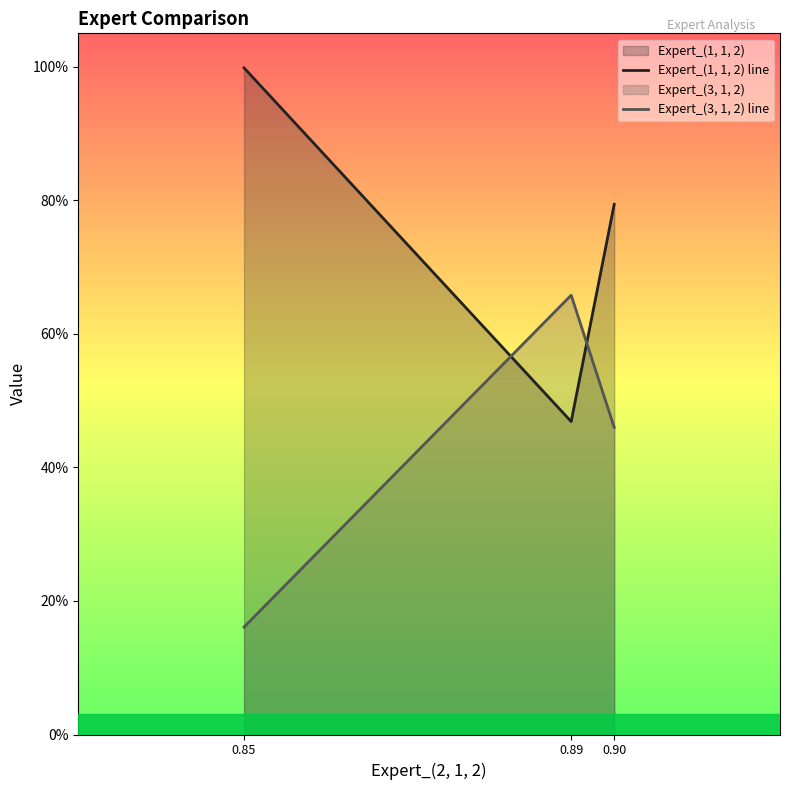

Which series has the largest total across all categories?

Expert_(1, 1, 2) line